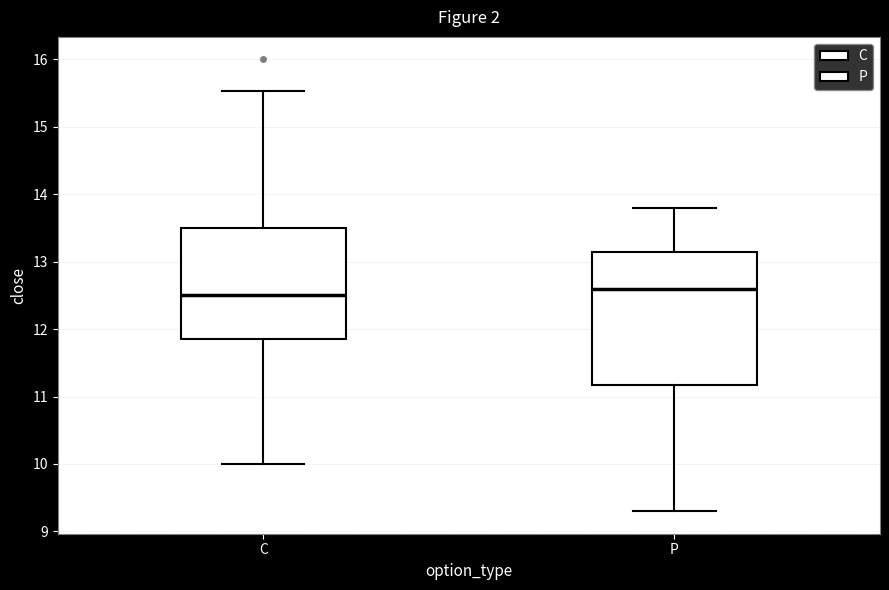

Where does the lower whisker of the box for P end on the y-axis? The values are not printed on the chart, so give them approximately, as read against the axis.

9.3